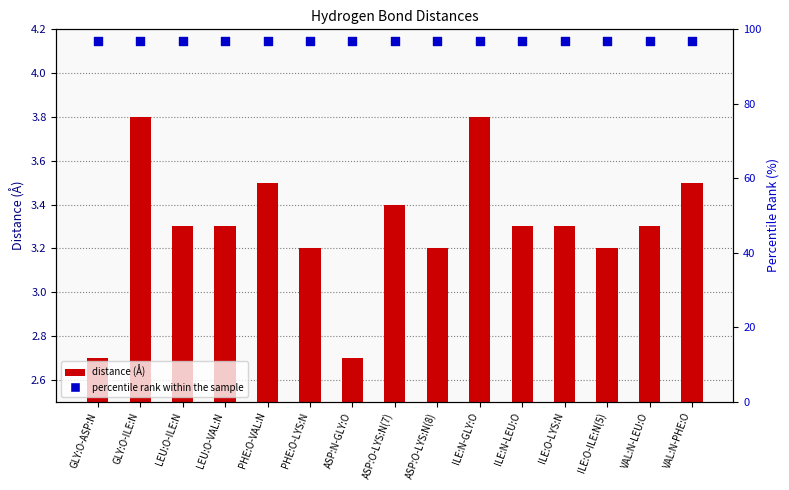

At how many categories does at least one series exceed 65?

15